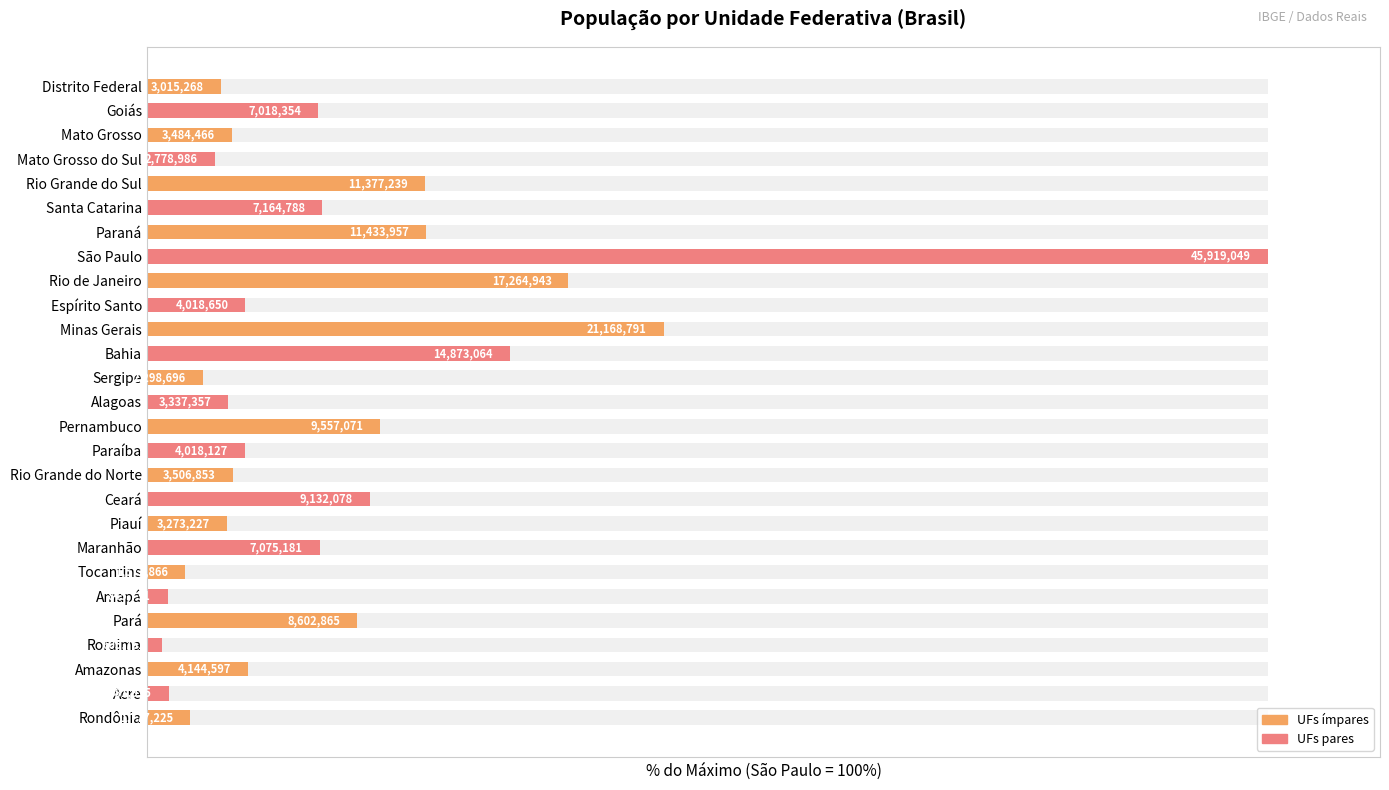

What is the value of the 23rd bar from the left?

24.8